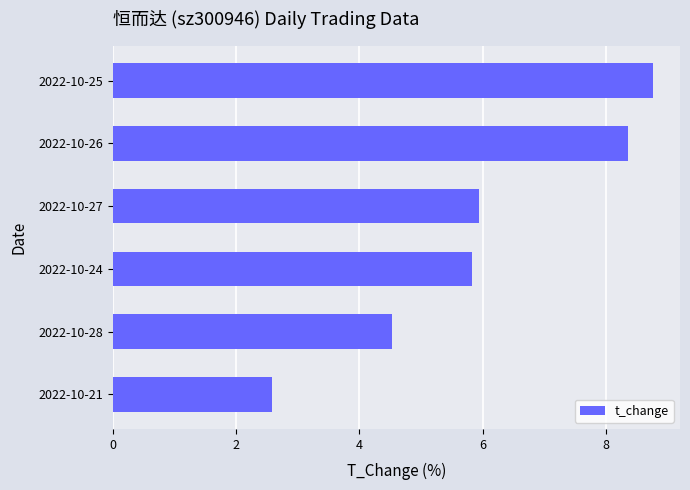

Approximately how many times larger is the value at 2022-10-21 compared to 2022-10-28?

0.6